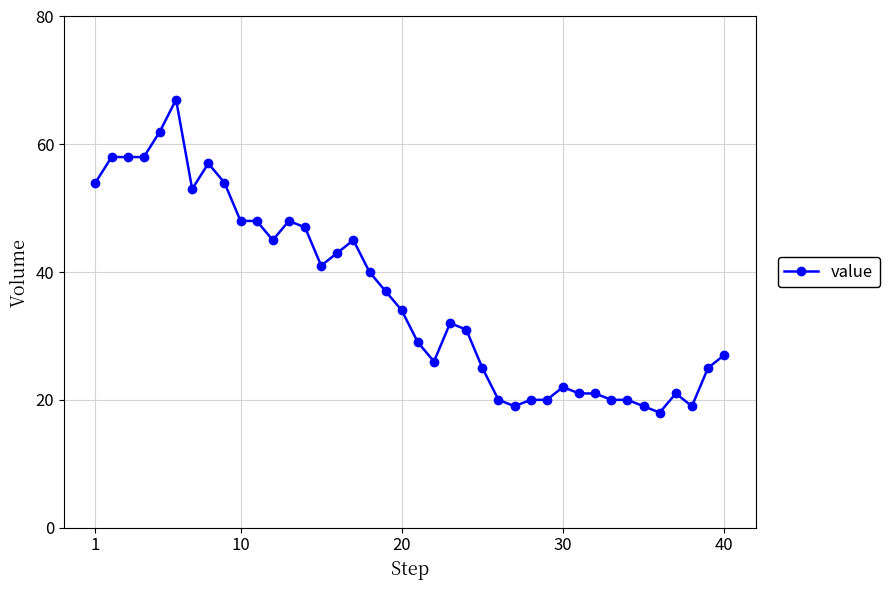

What is the smallest value displayed?

18